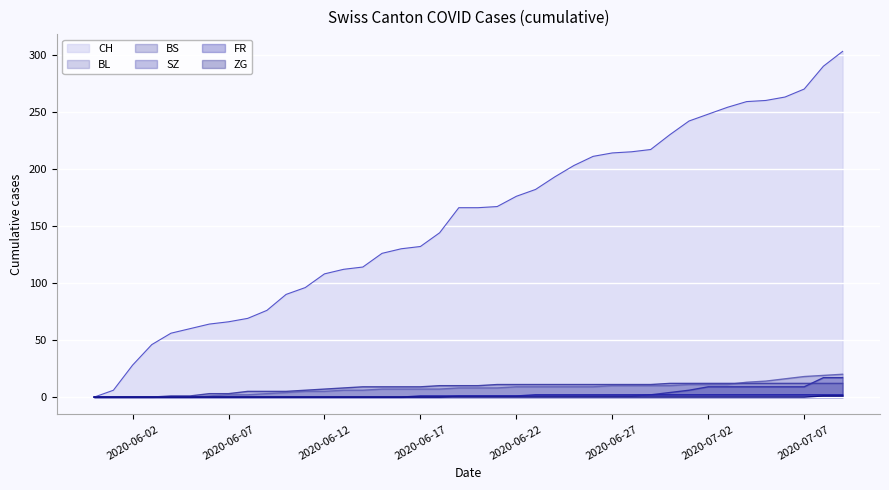

True or false: SZ and ZG cross at least once.

False